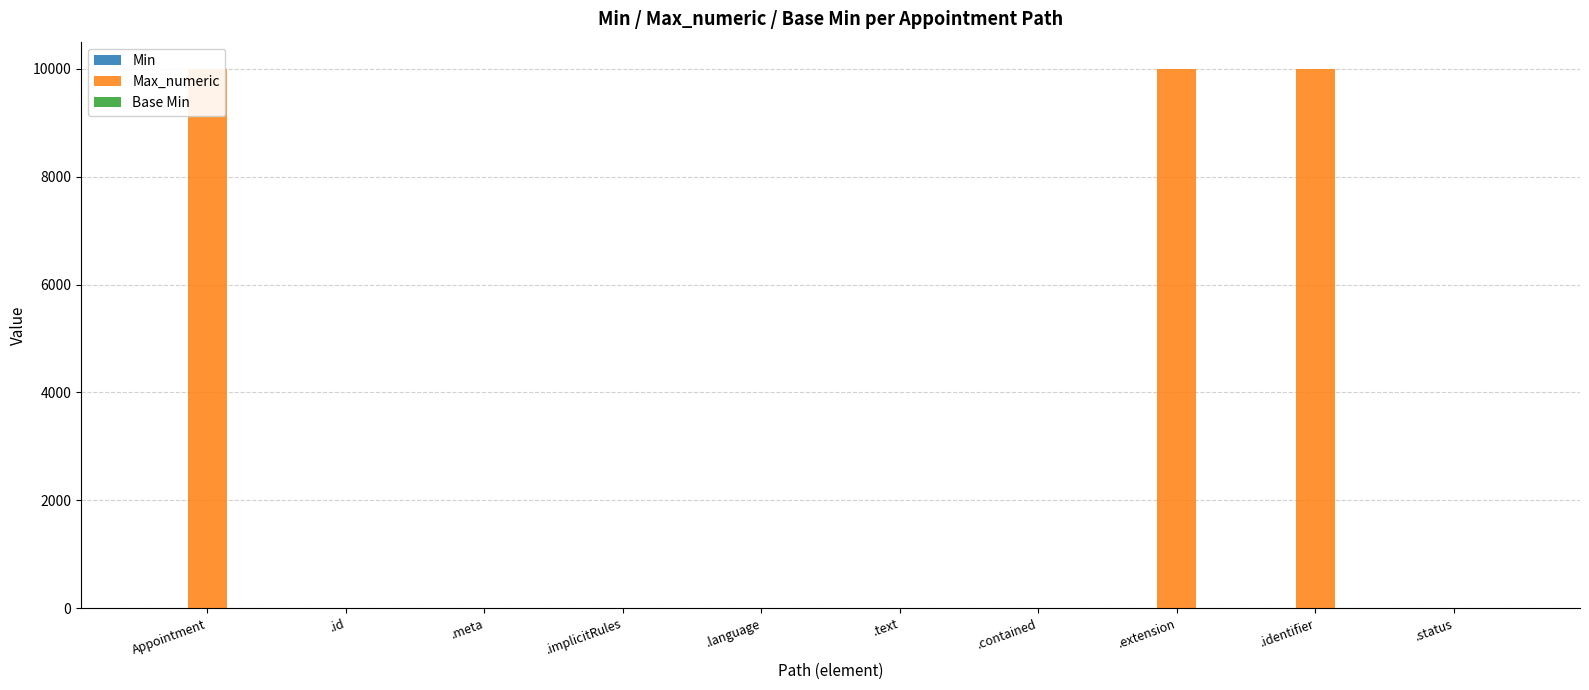

Reading left to right, transcribe all the data shown in this chart.

Min: Appointment=0	.id=1	.meta=0	.implicitRules=0	.language=0	.text=1	.contained=0	.extension=0	.identifier=0	.status=1
Max_numeric: Appointment=9999	.id=1	.meta=1	.implicitRules=0	.language=0	.text=1	.contained=0	.extension=9999	.identifier=9999	.status=1
Base Min: Appointment=0	.id=0	.meta=0	.implicitRules=0	.language=0	.text=0	.contained=0	.extension=0	.identifier=0	.status=1